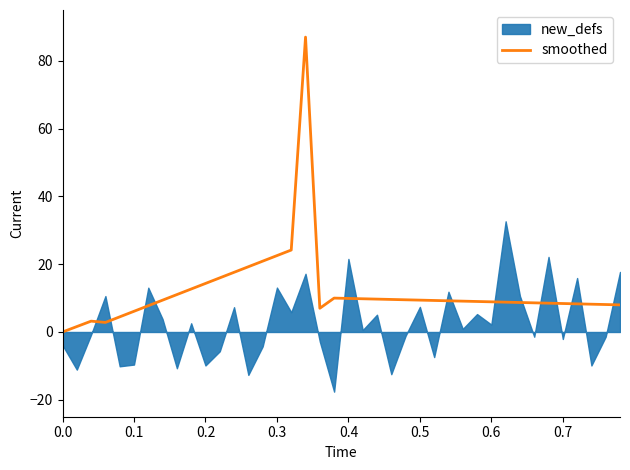

How many lines are shown in the chart?

1